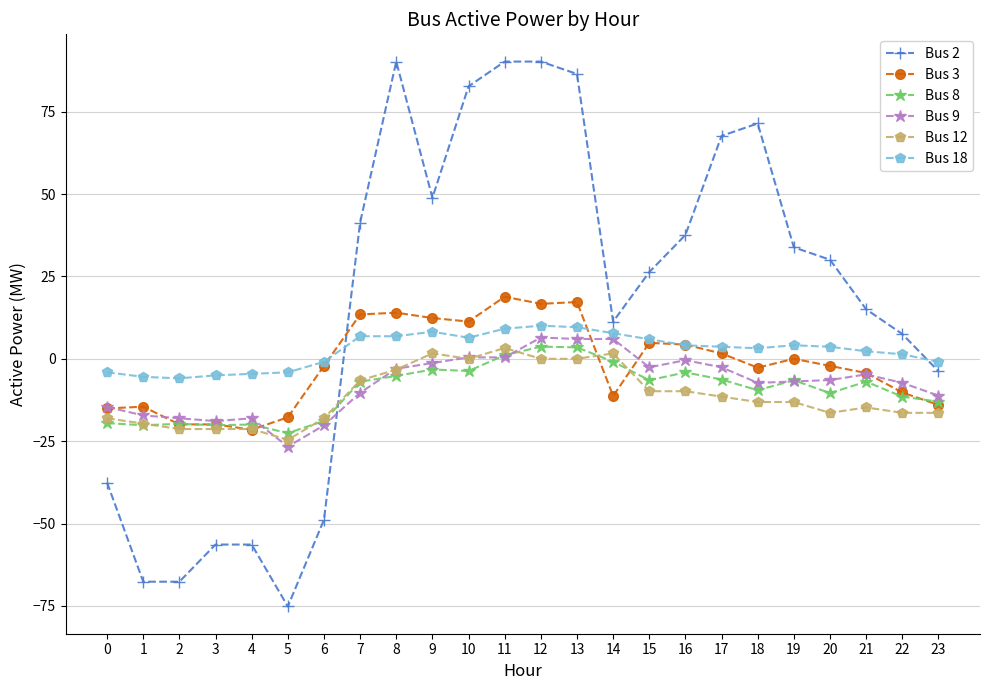

What is the spread (max minus min) of values at 23?

15.5